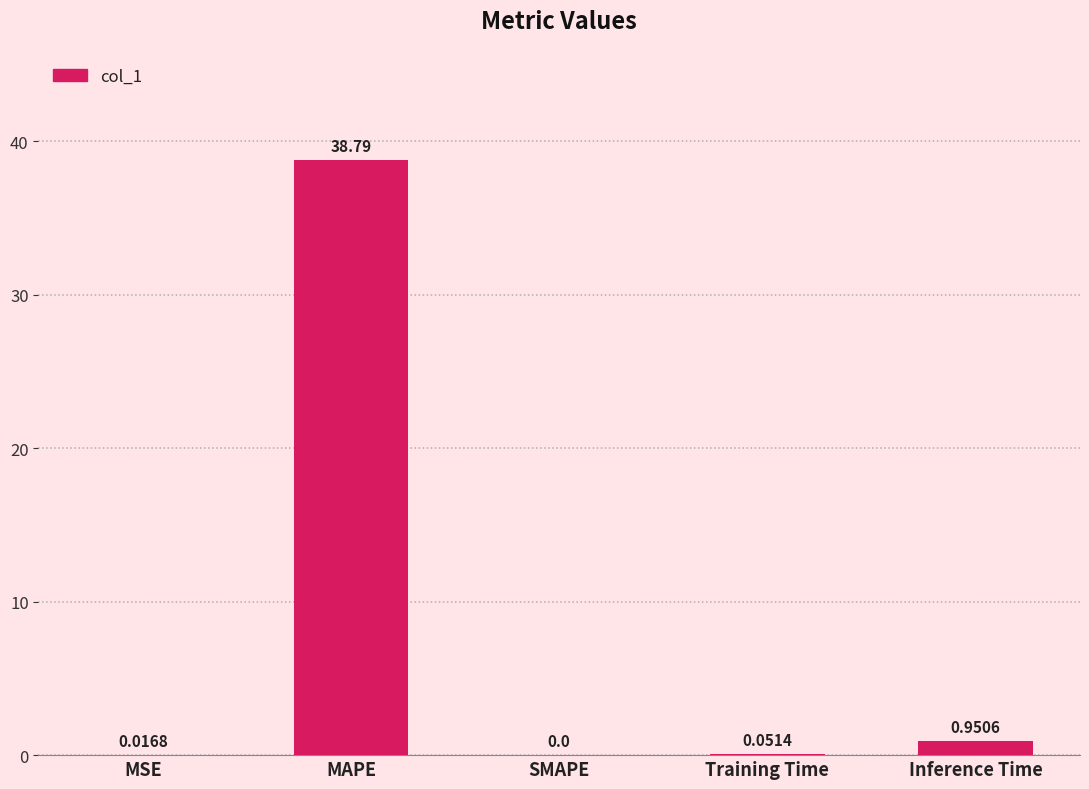

At which label is the value closest to 19?

Inference Time